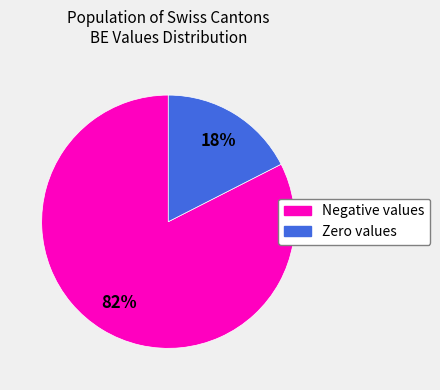

How many slices are in this pie chart?

2